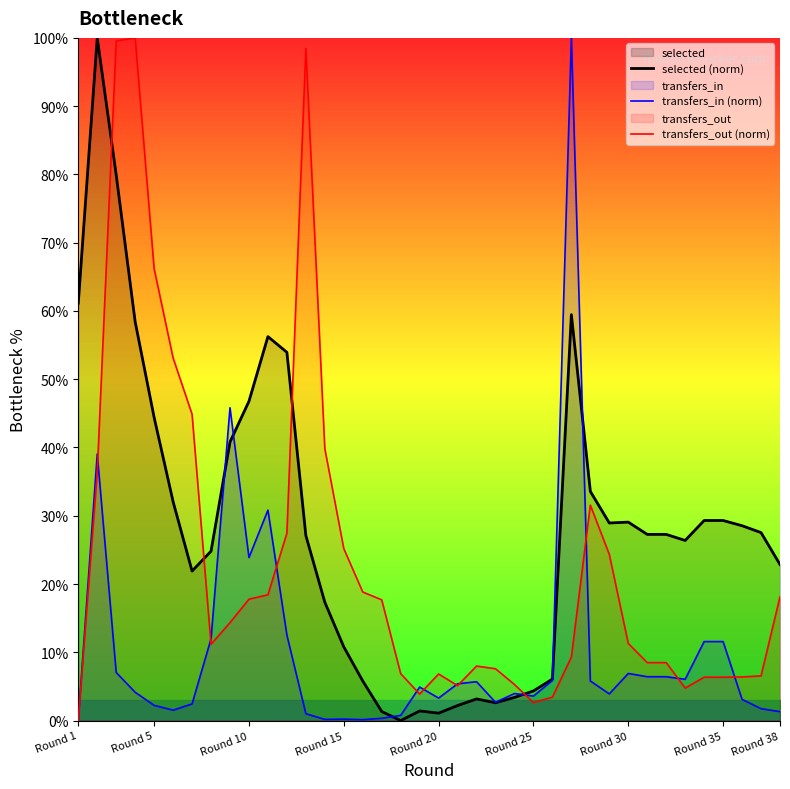

What is the sum of all transfers_out (norm) values?

880.8